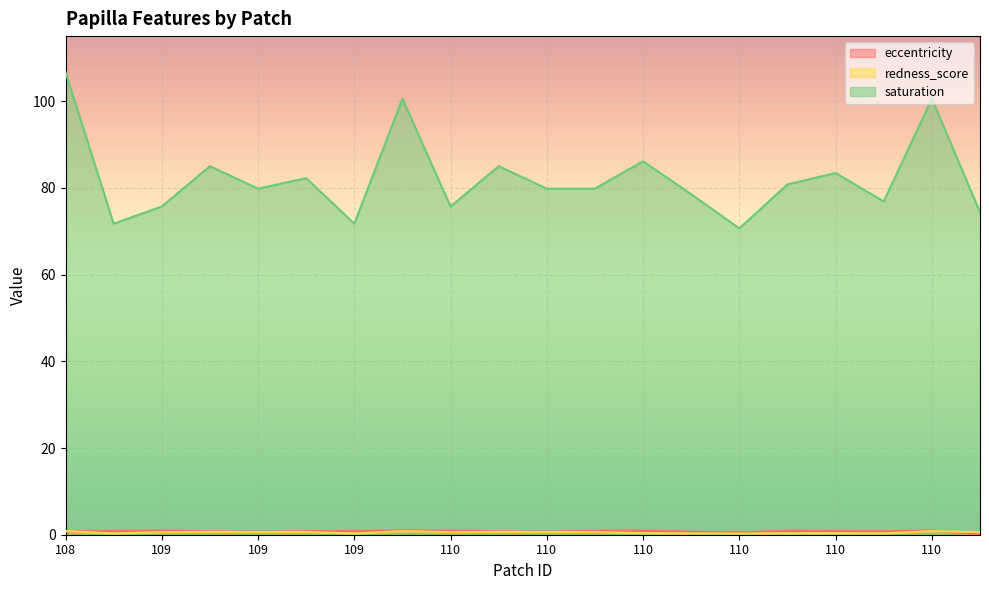

What is the value of the eccentricity point at the 6th from the left?

1.0